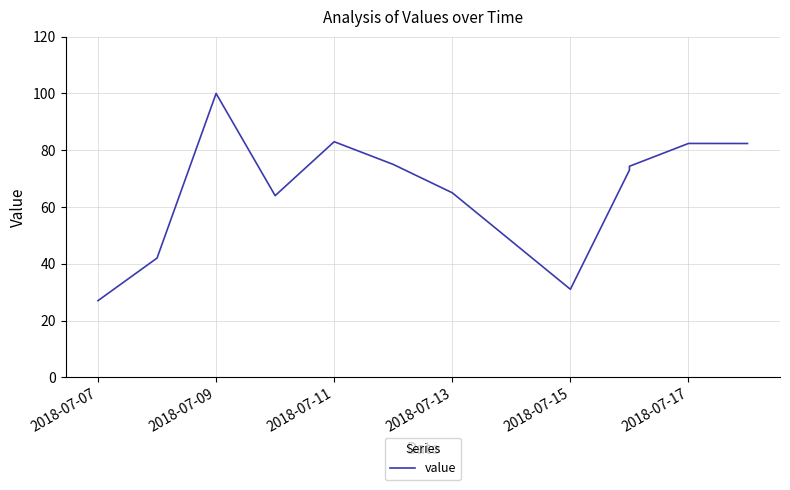

How many lines are shown in the chart?

1